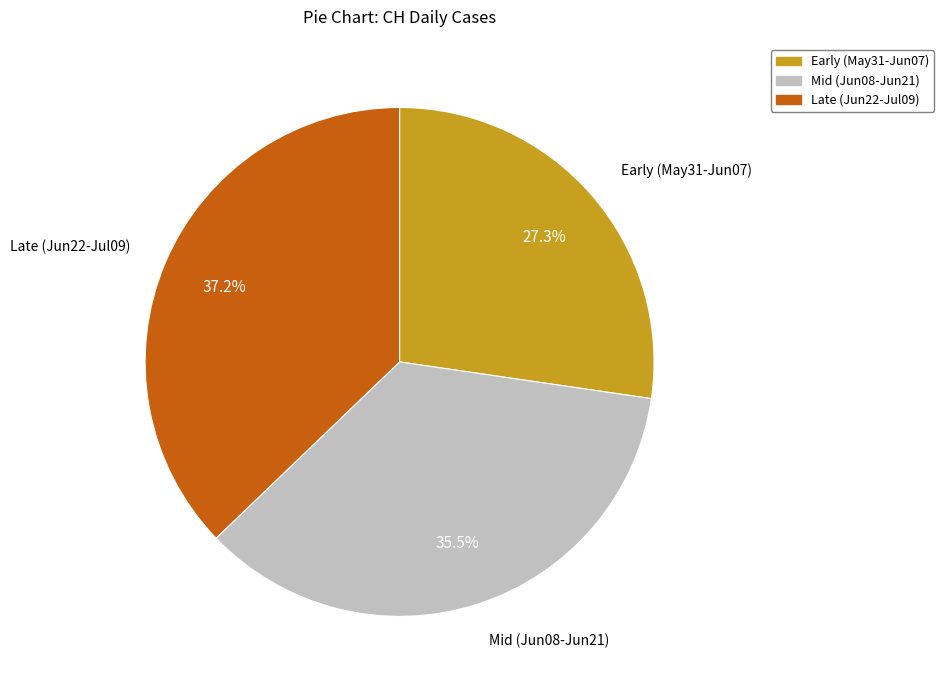

Is there any slice that represents more than half of the pie?

No